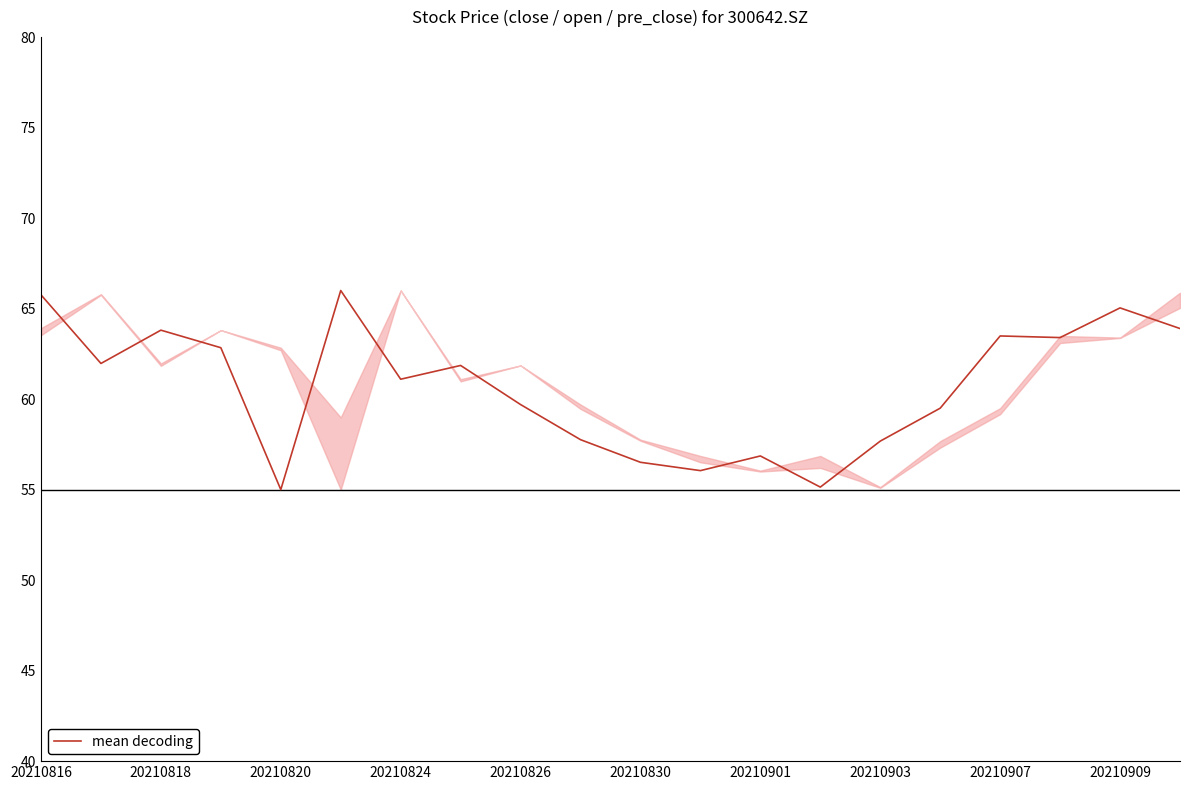

Is this an area chart (filled region under the line)?

No